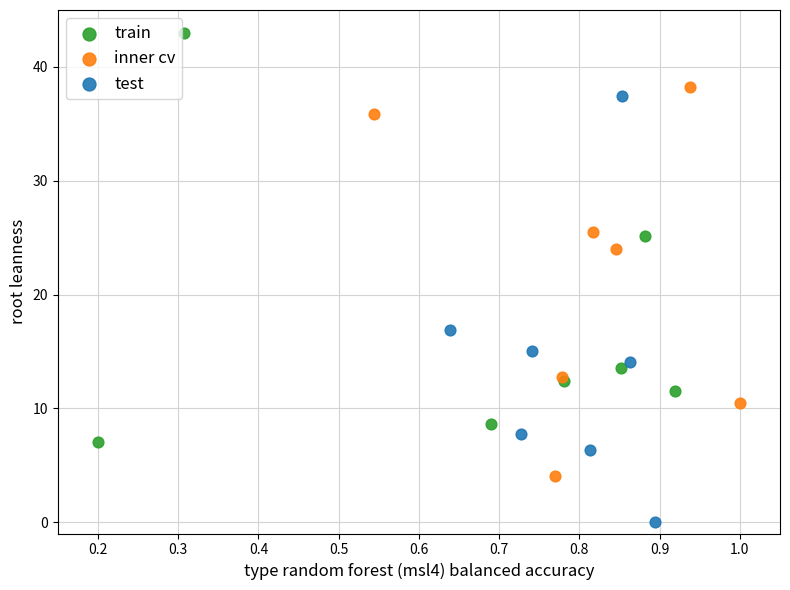

Which series reaches the maximum Y coordinate?

train